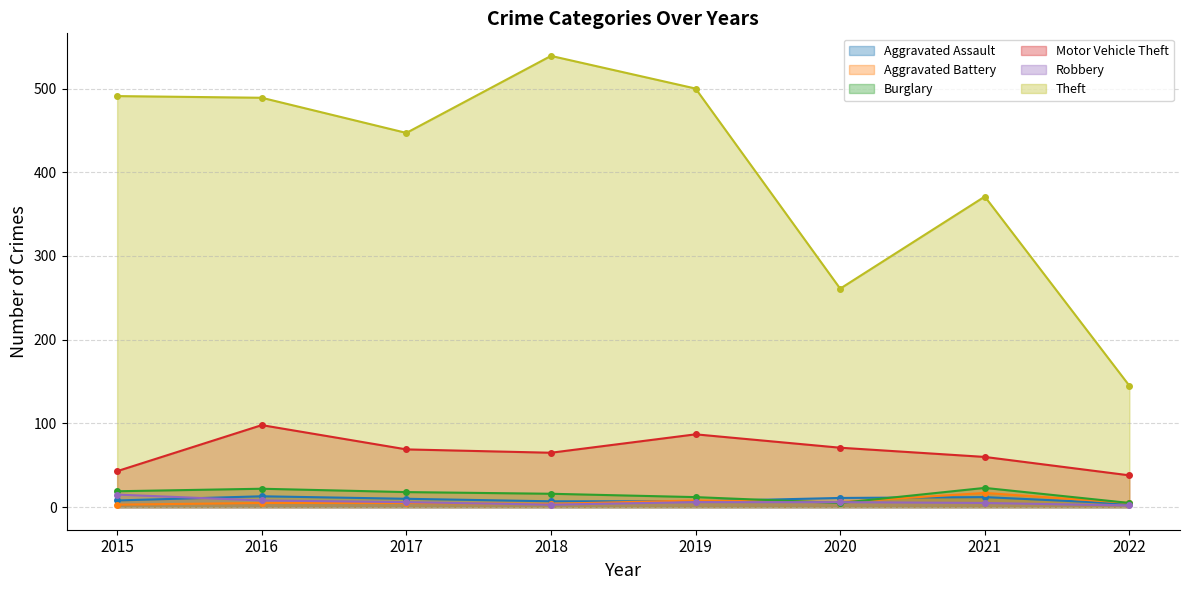

How many data points in Burglary are above 18?

3